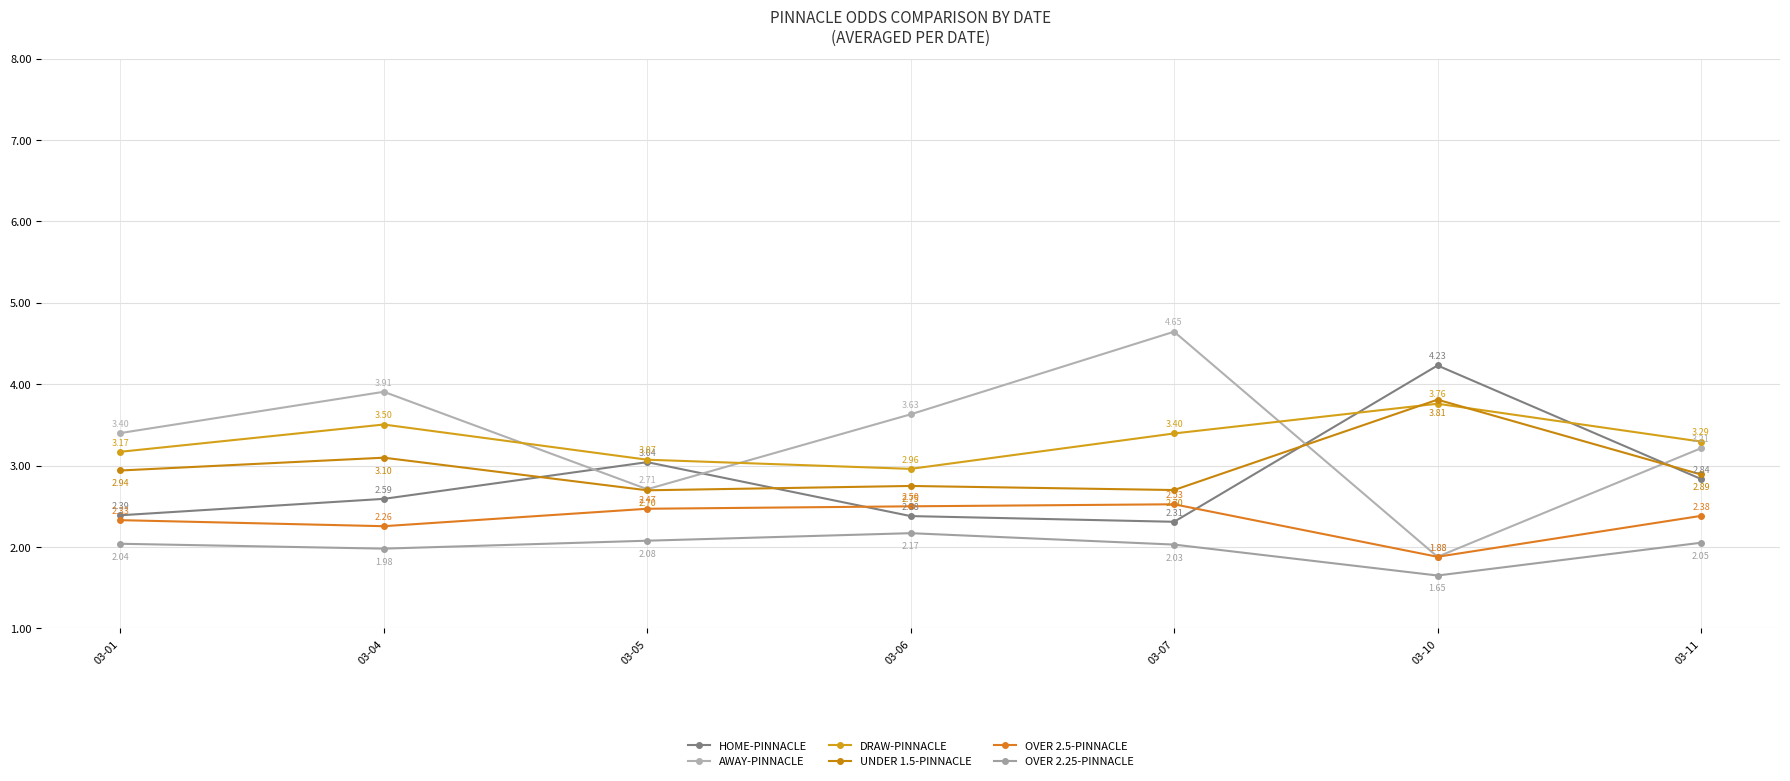

Rank the series by their maximum value, from highest to lowest.

AWAY-PINNACLE, HOME-PINNACLE, UNDER 1.5-PINNACLE, DRAW-PINNACLE, OVER 2.5-PINNACLE, OVER 2.25-PINNACLE